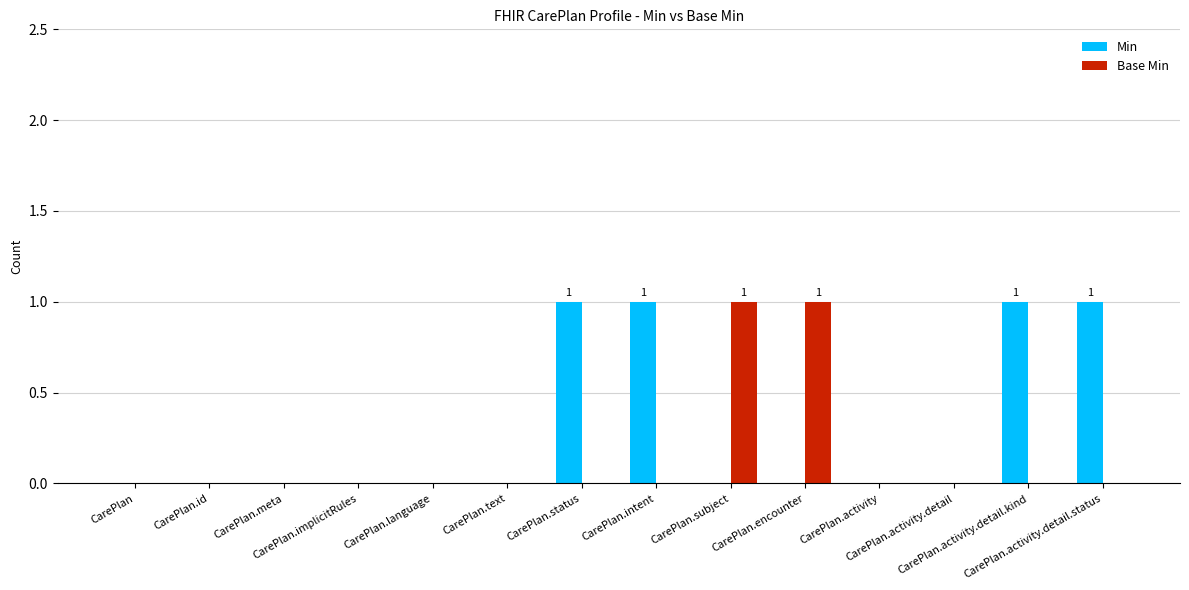

What is the sum of all Min values?

4